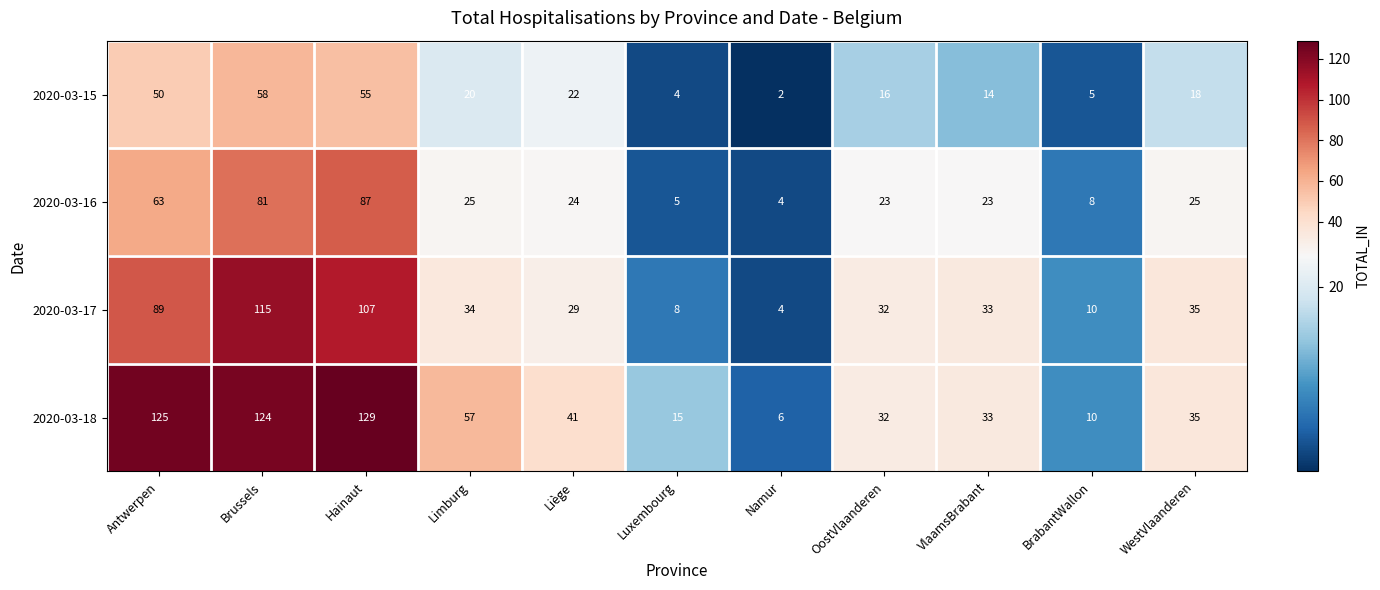

List the series in order of their peak value, lowest first.

2020-03-15, 2020-03-16, 2020-03-17, 2020-03-18